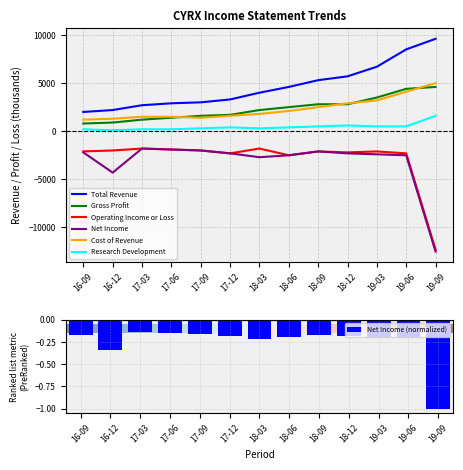

What is the lowest value of the Net Income series?

-12500